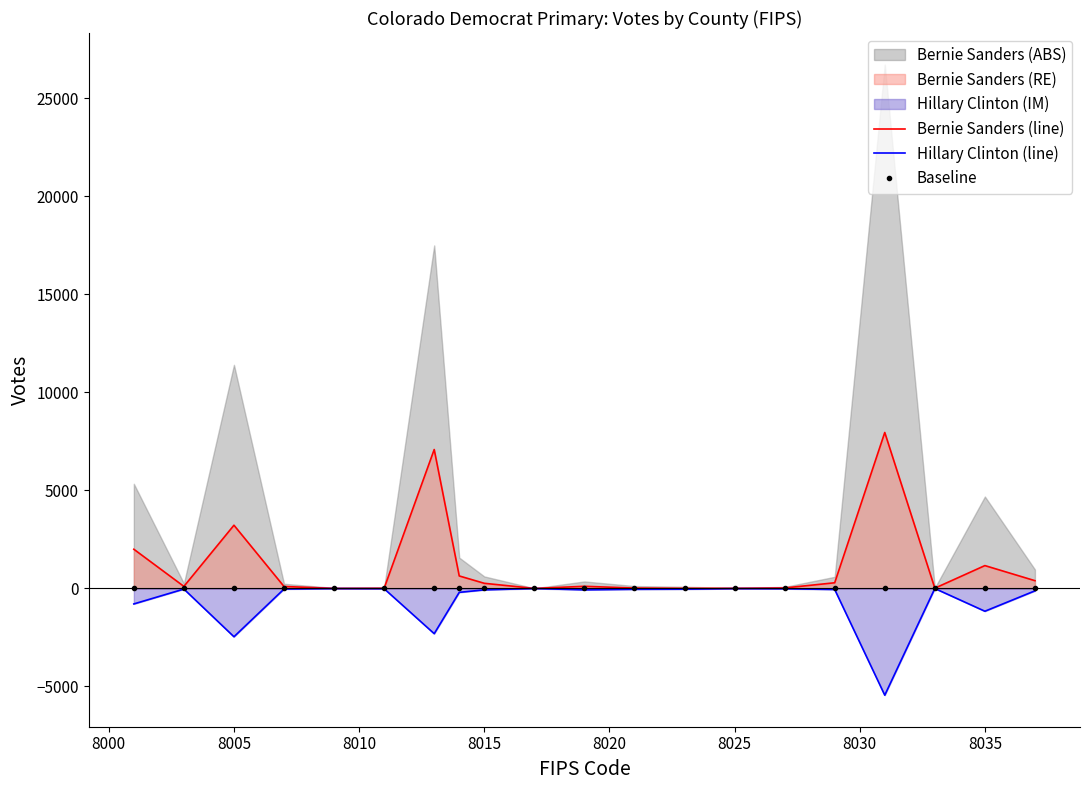

True or false: Hillary Clinton (line) has a value of -1326.5 at 8005.

False